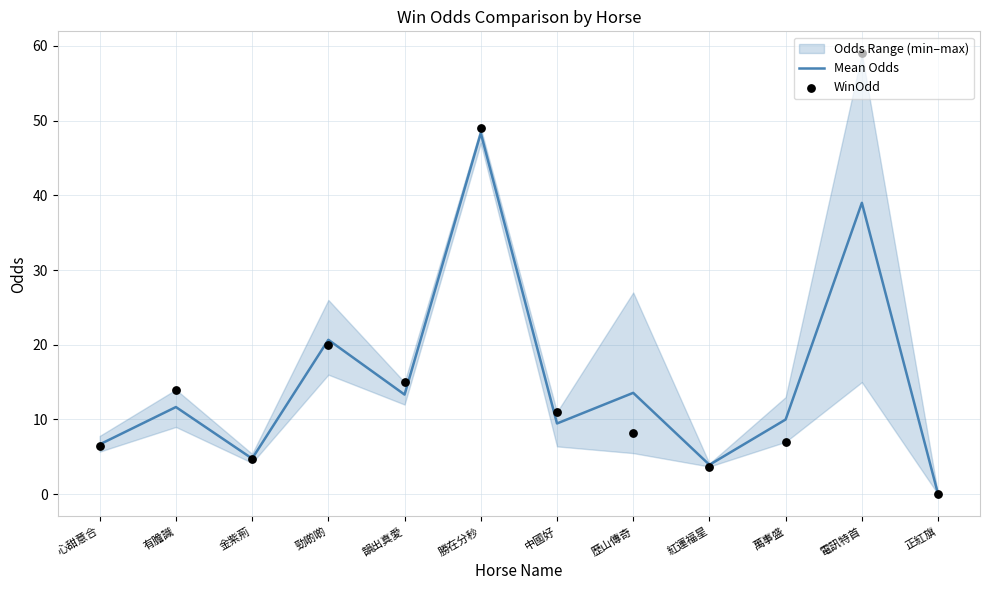

Which series contains the lowest Y value?

Mean Odds